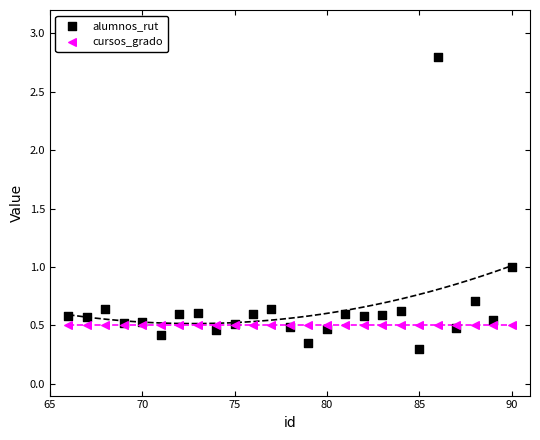

Which series reaches the minimum Y coordinate?

alumnos_rut